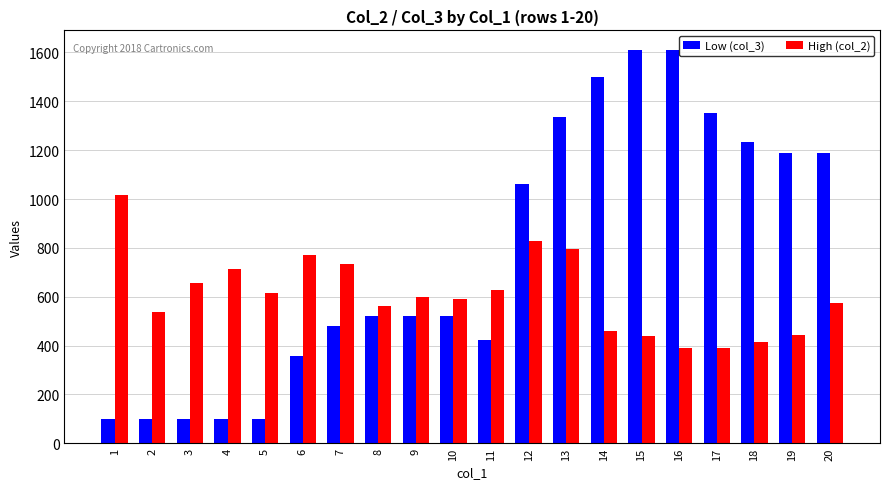

How many groups of bars are there?

20